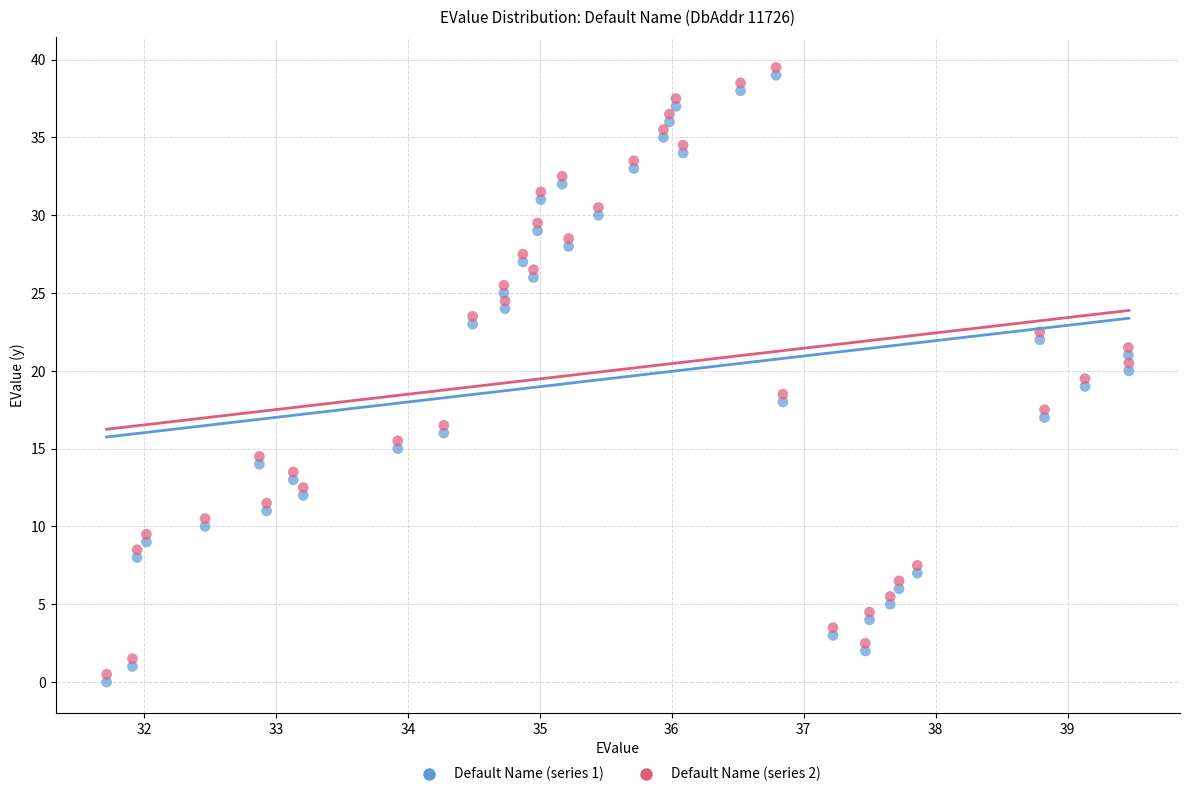

What is the X range (max minus min) for the scatter plot?

7.7